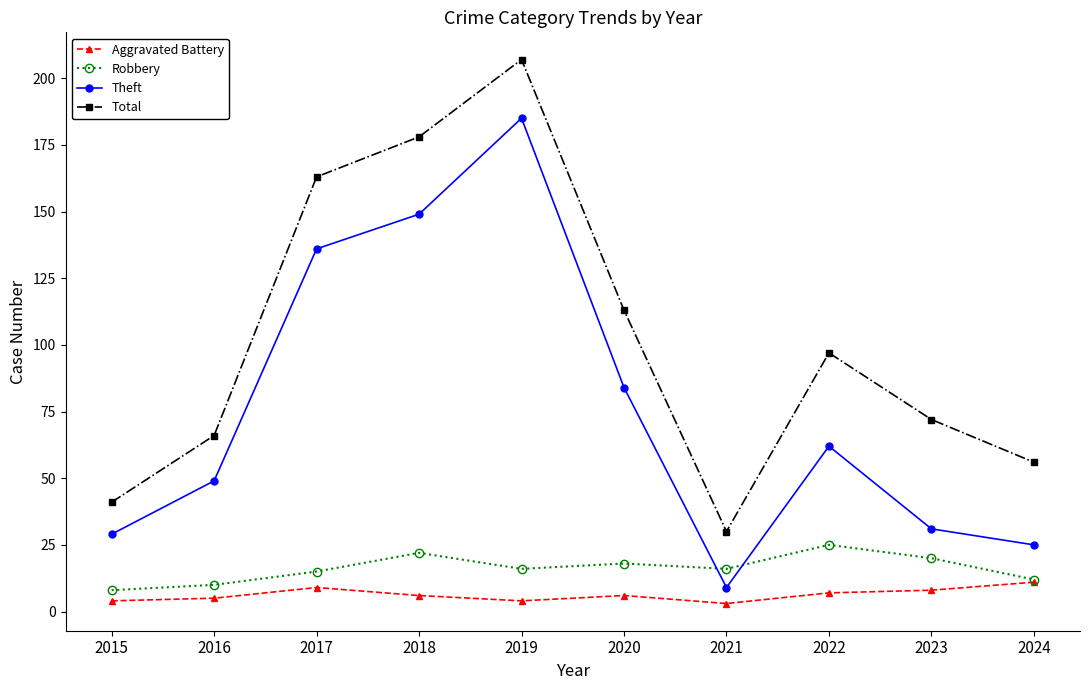

Reading left to right, list all the values displayed in this chart.

Aggravated Battery: 2015=4	2016=5	2017=9	2018=6	2019=4	2020=6	2021=3	2022=7	2023=8	2024=11
Robbery: 2015=8	2016=10	2017=15	2018=22	2019=16	2020=18	2021=16	2022=25	2023=20	2024=12
Theft: 2015=29	2016=49	2017=136	2018=149	2019=185	2020=84	2021=9	2022=62	2023=31	2024=25
Total: 2015=41	2016=66	2017=163	2018=178	2019=207	2020=113	2021=30	2022=97	2023=72	2024=56